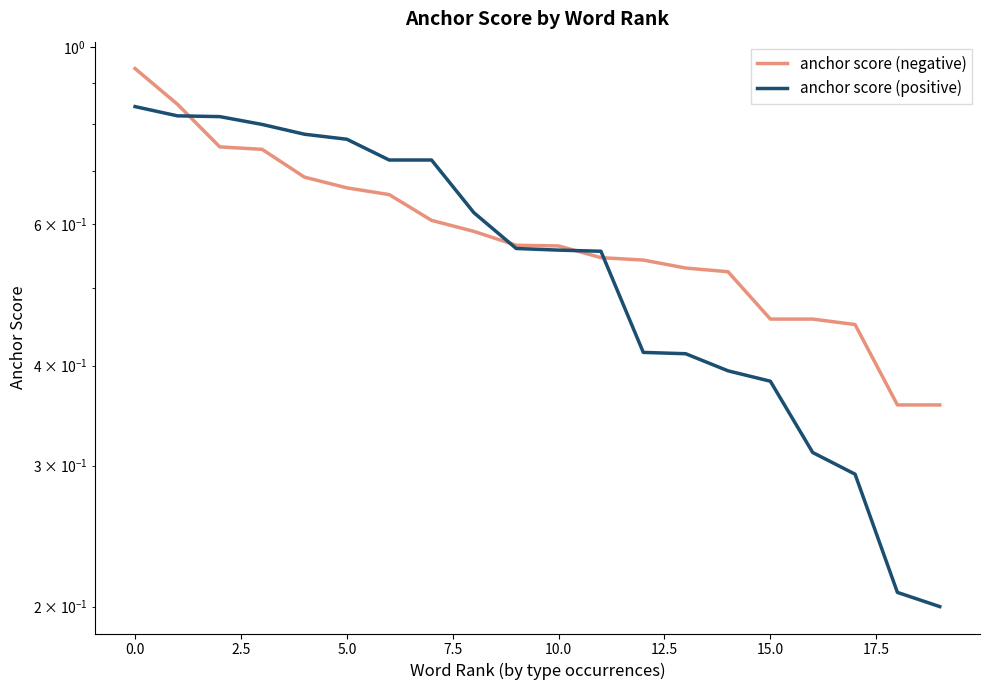

How many intersections are there between anchor score (positive) and anchor score (negative)?

4